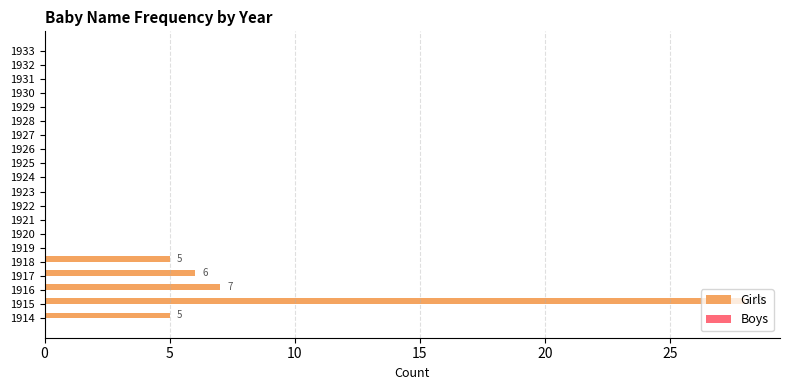

What is the sum of all values?

51